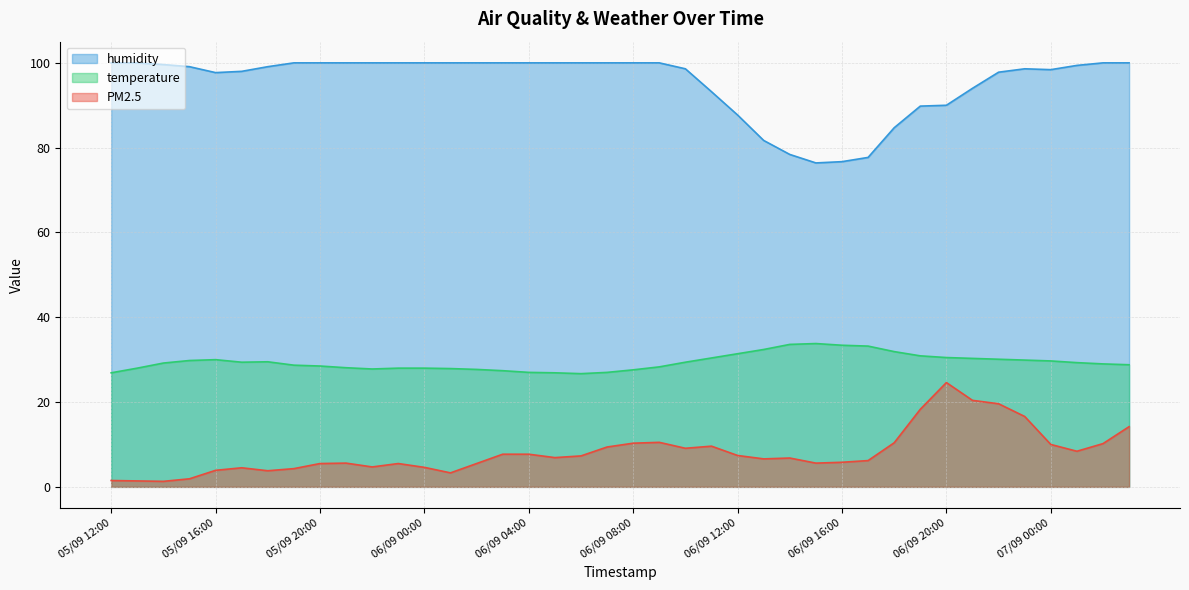

At which label does humidity first exceed 99?

05/09 12:00